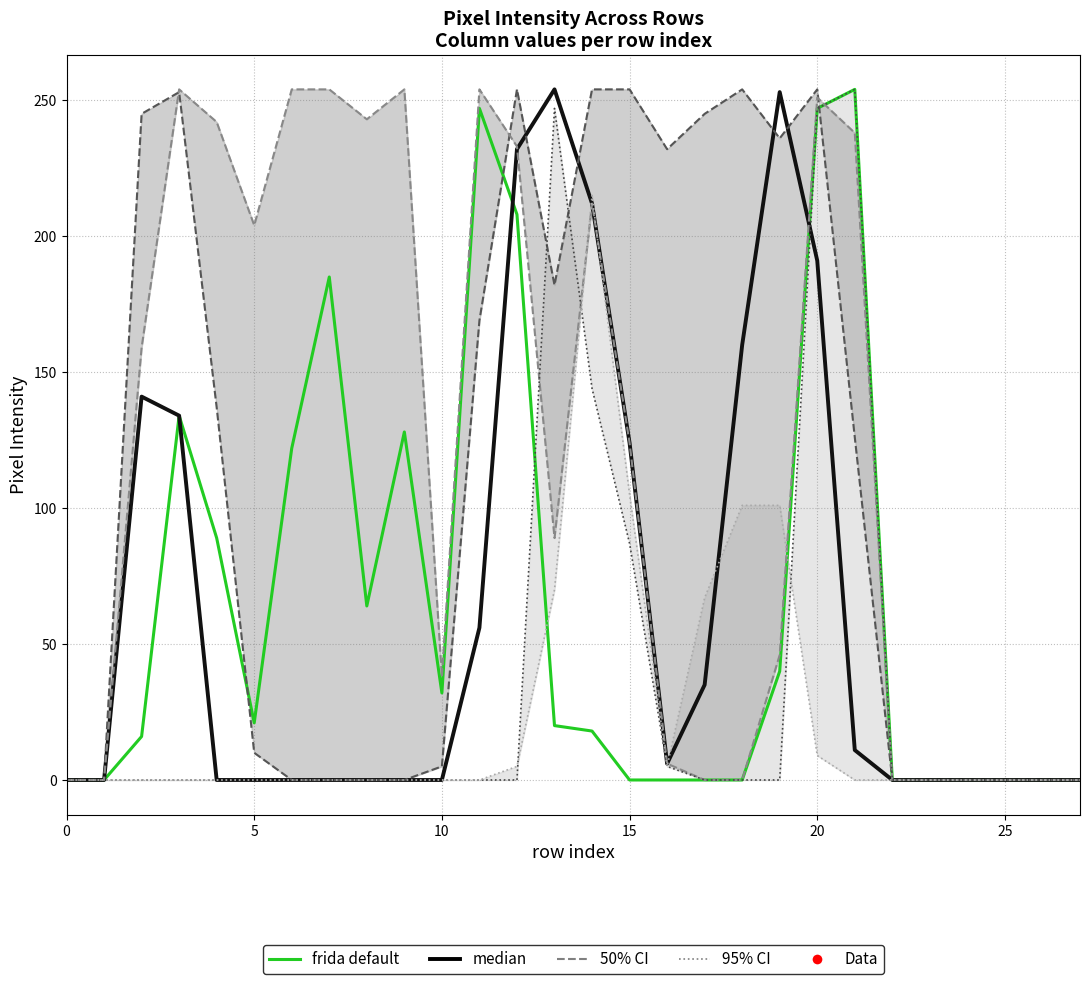

What is the highest value of the median series?

254